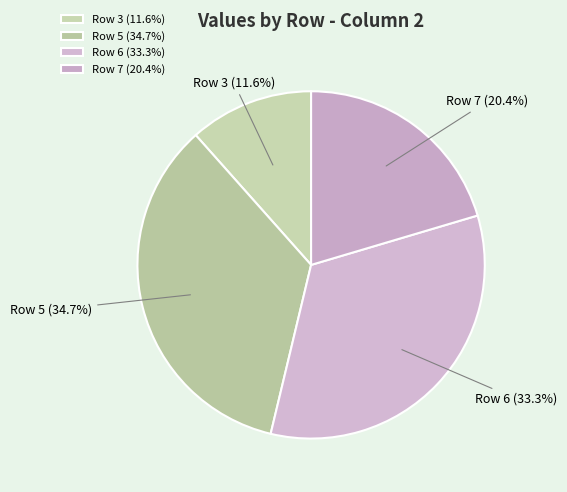

Does Row 7 (20.4%) account for over 50% of the chart?

No